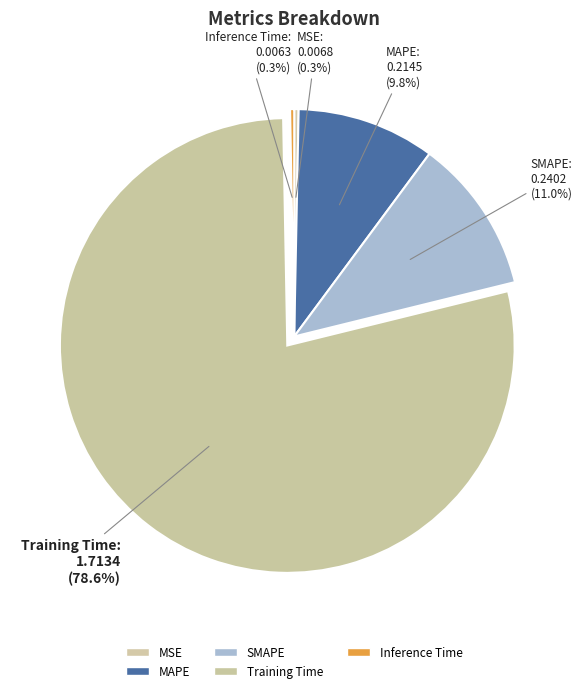

Which slice is the largest?

Training Time